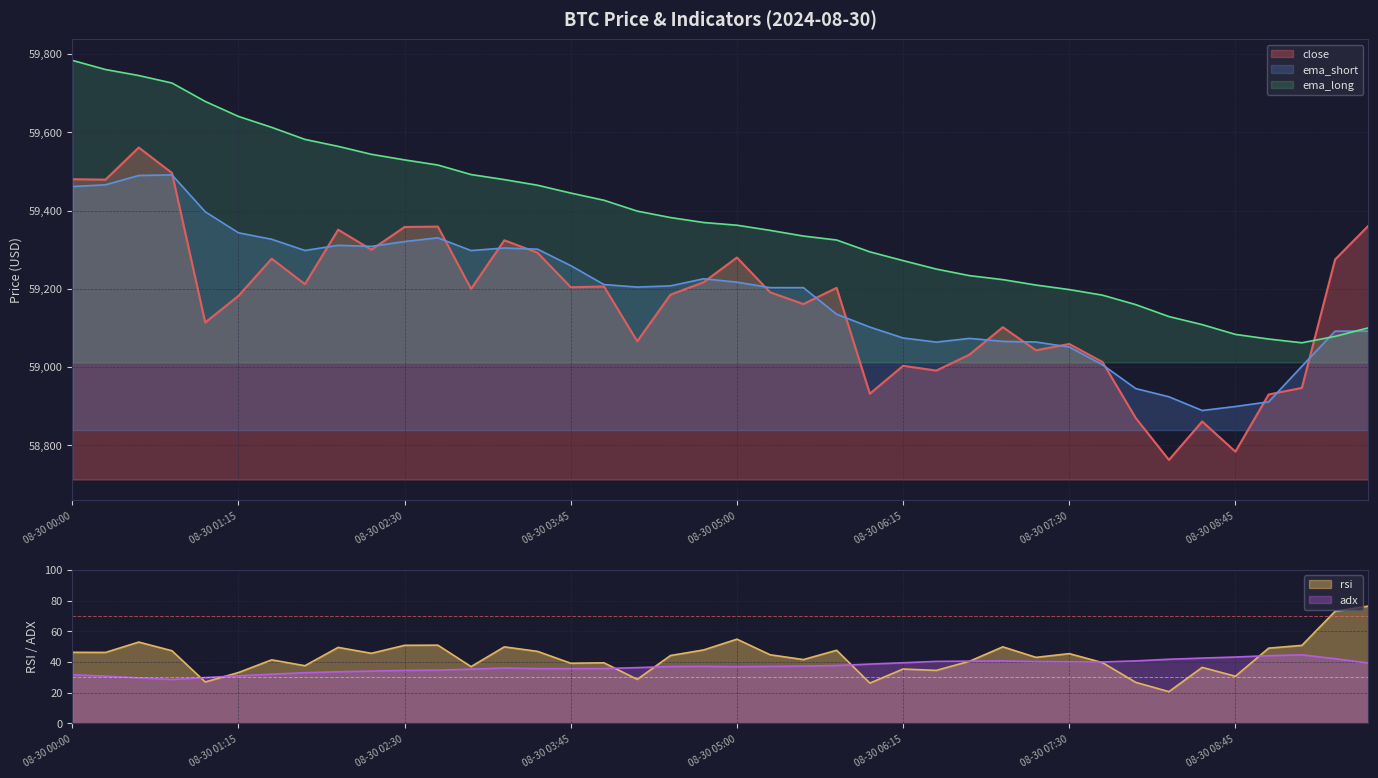

What is the sum of the close values at 08-30 01:15 and 08-30 00:45?

118678.0